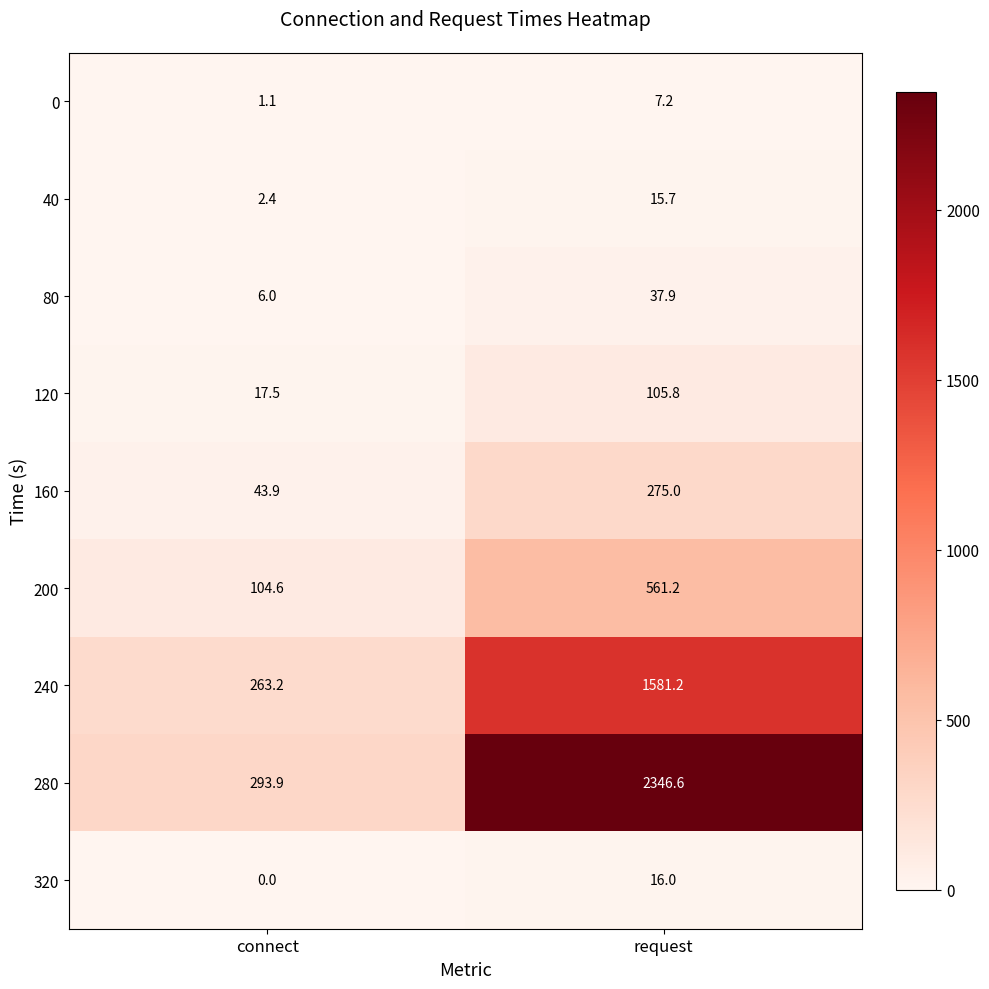

Which series has the largest total across all categories?

280